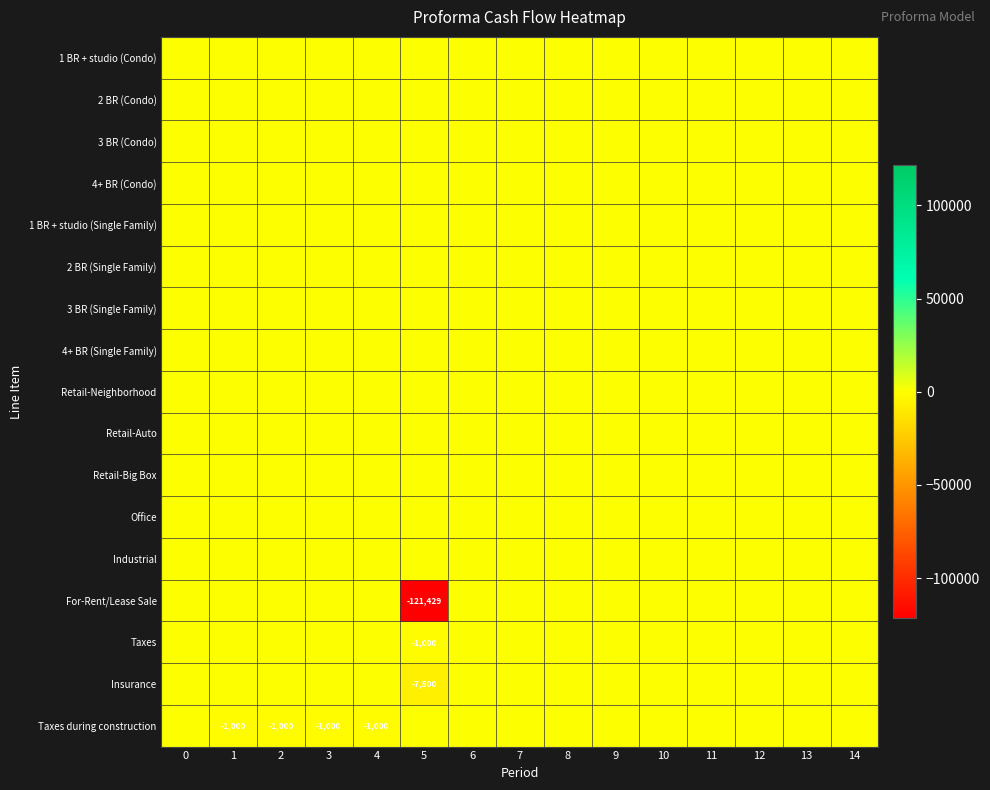

What is the sum of all For-Rent/Lease Sale values?

-121428.6